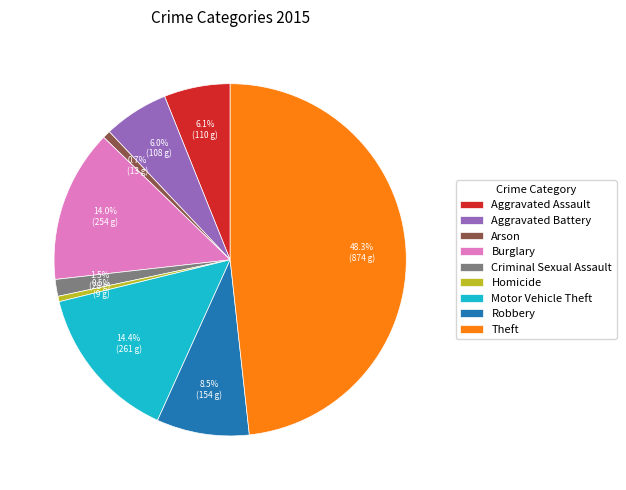

Between Aggravated Battery and Theft, which is larger?

Theft